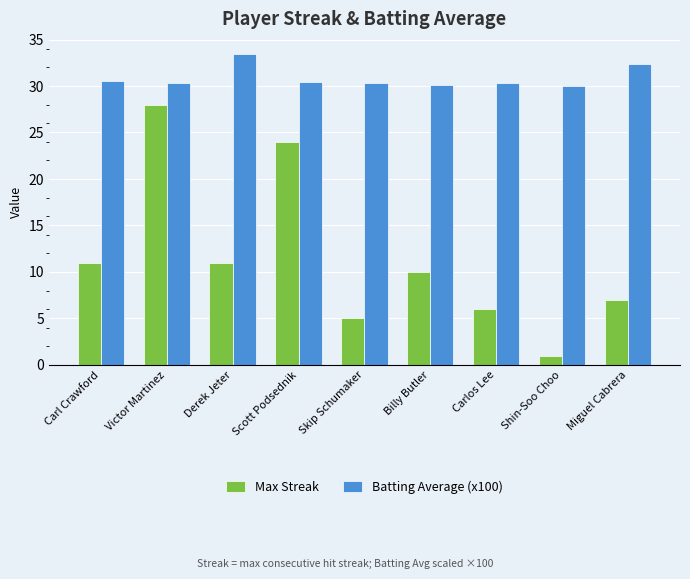

Is it true that Batting Average (x100) equals 15.7 at Scott Podsednik?

False